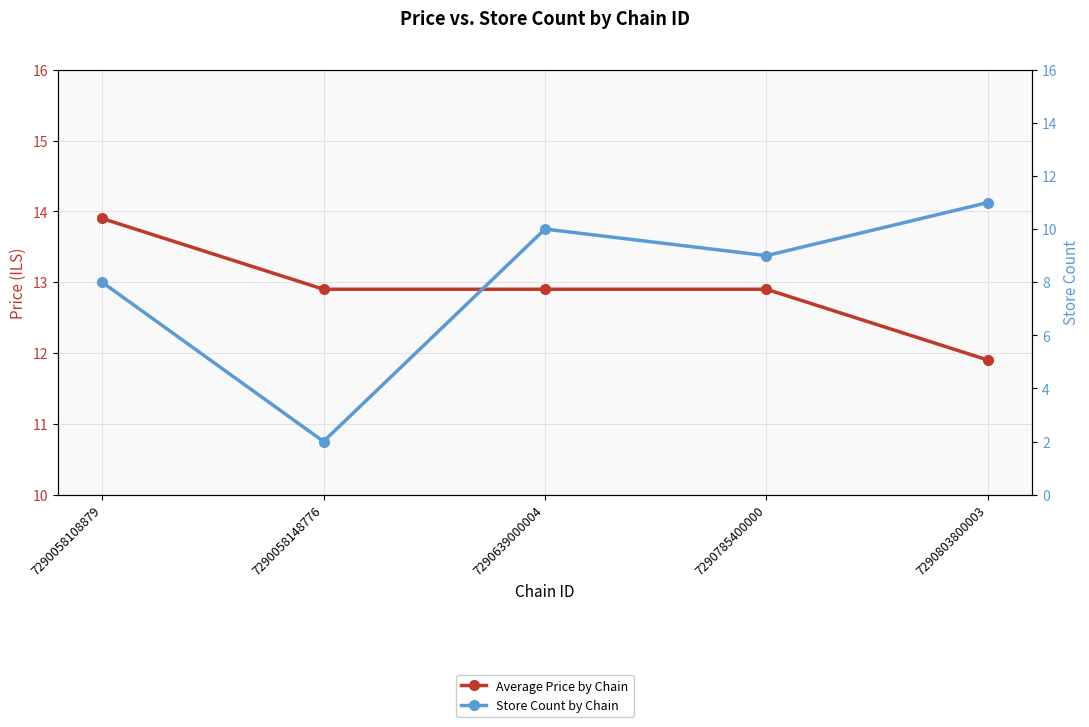

At which label does Average Price by Chain reach its peak?

7290058108879